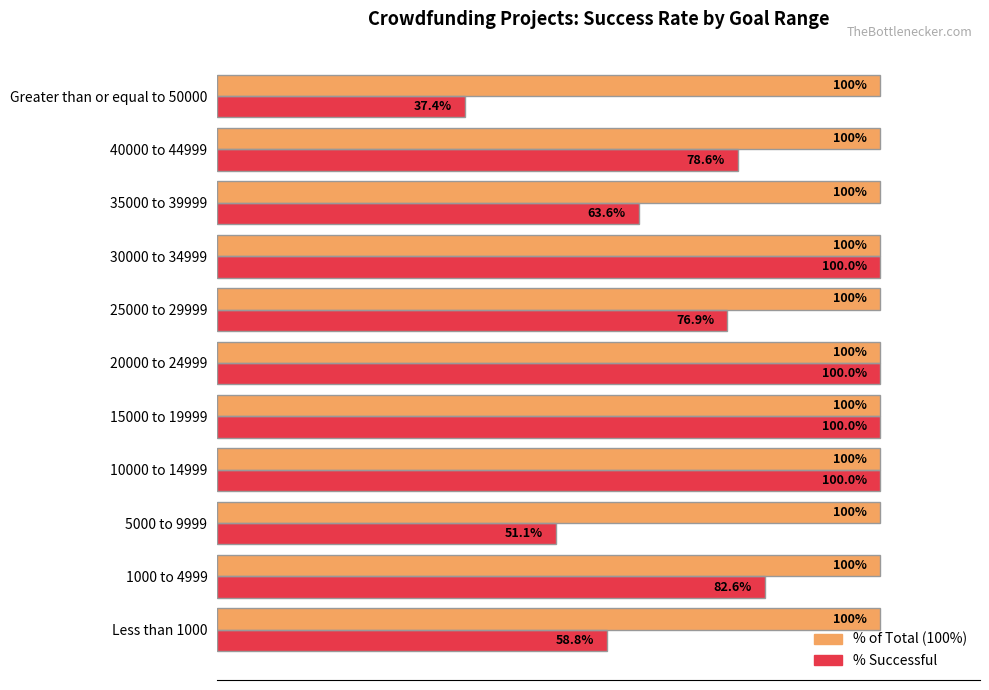

At which category does the chart reach its minimum across all series?

Greater than or equal to 50000